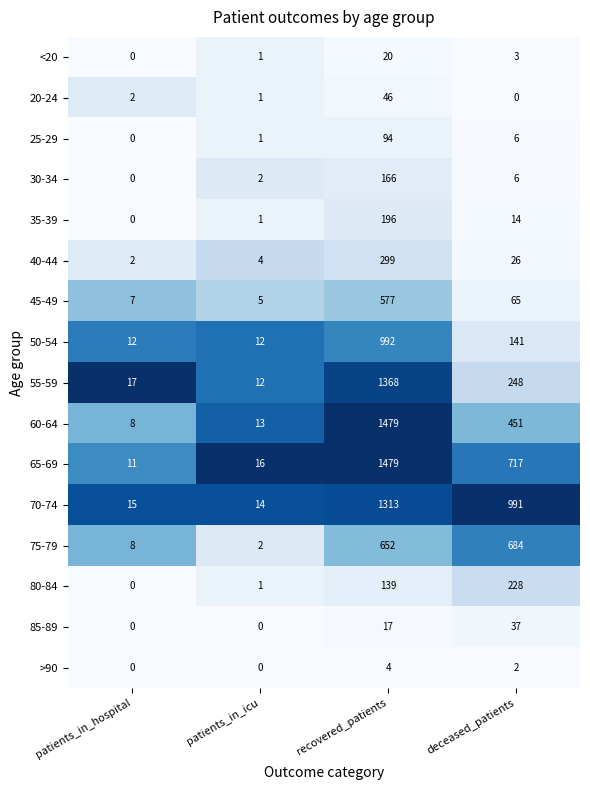

Which series has the largest range (max minus min)?

60-64